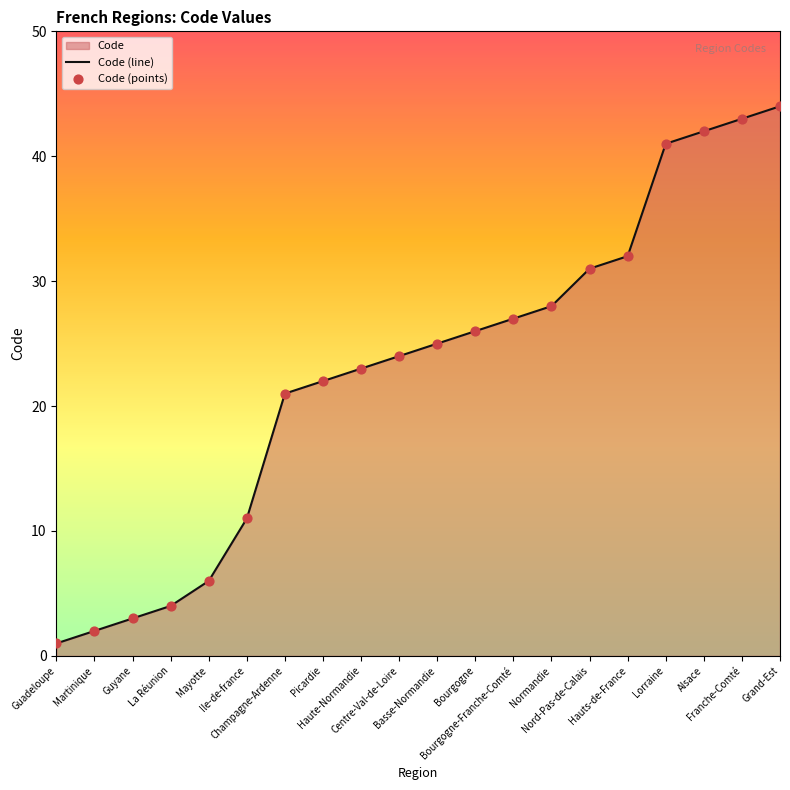

What is the change in value from Hauts-de-France to Alsace?

+10